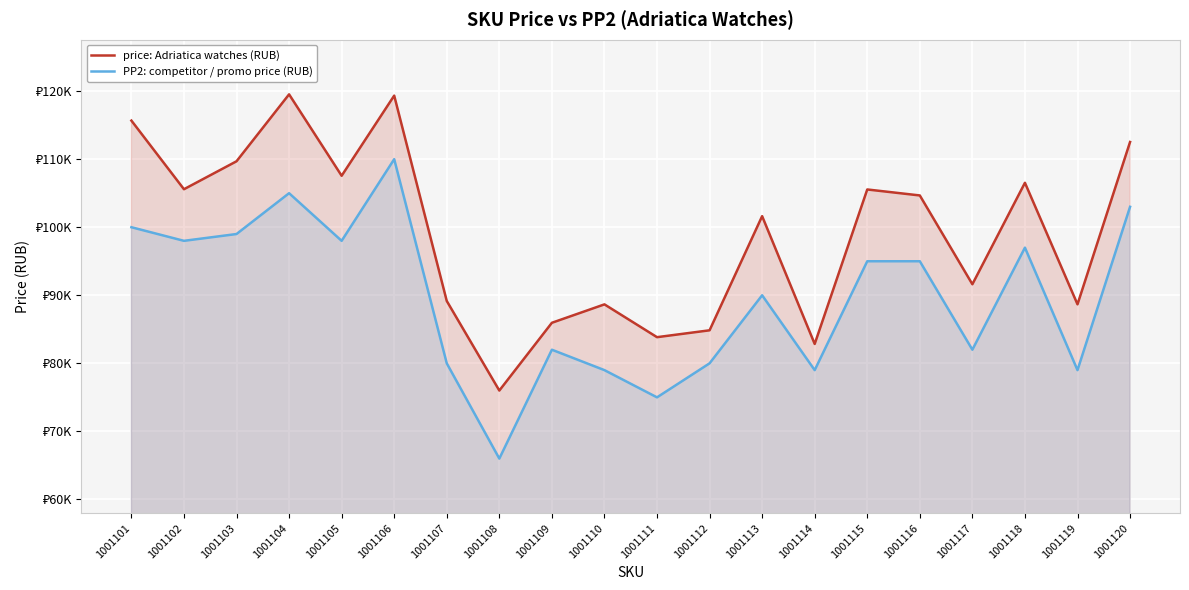

Rank the series by their average value, from lowest to highest.

PP2: competitor / promo price (RUB), price: Adriatica watches (RUB)